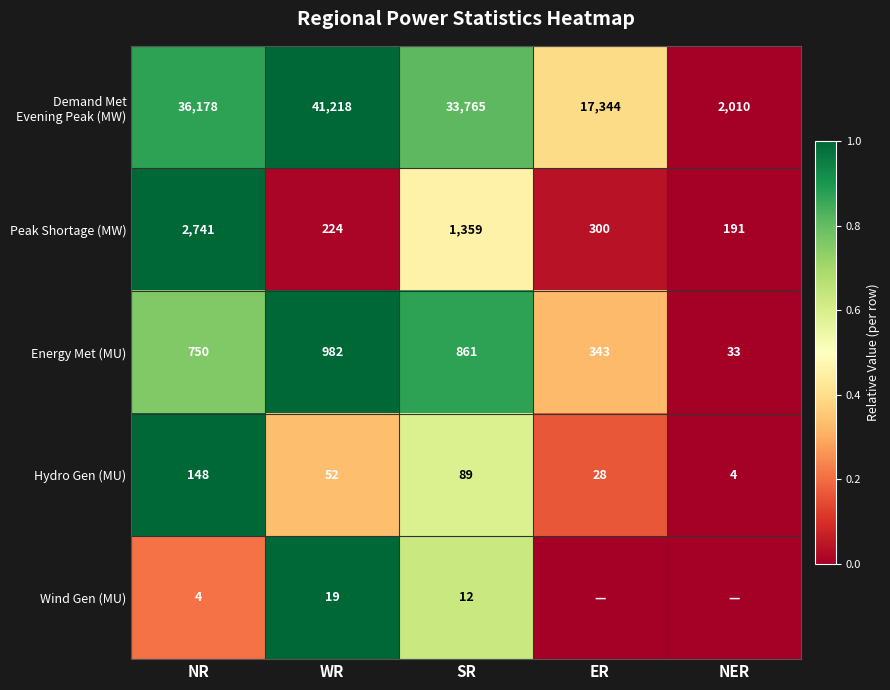

What is the difference between the highest and lowest values at SR?

33753